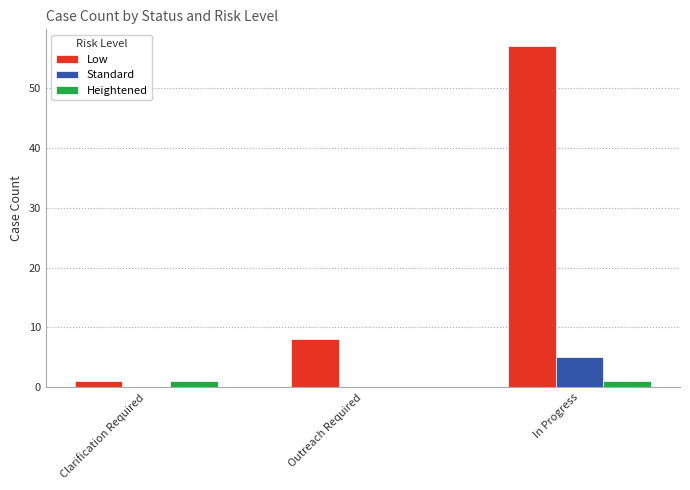

Is it true that Standard equals 3 at Outreach Required?

False